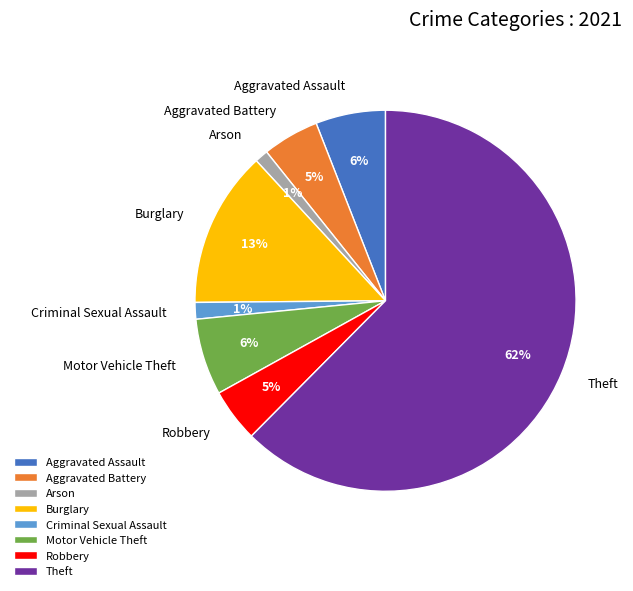

To the nearest percent, what is the combined percentage of Burglary and Arson?

14%